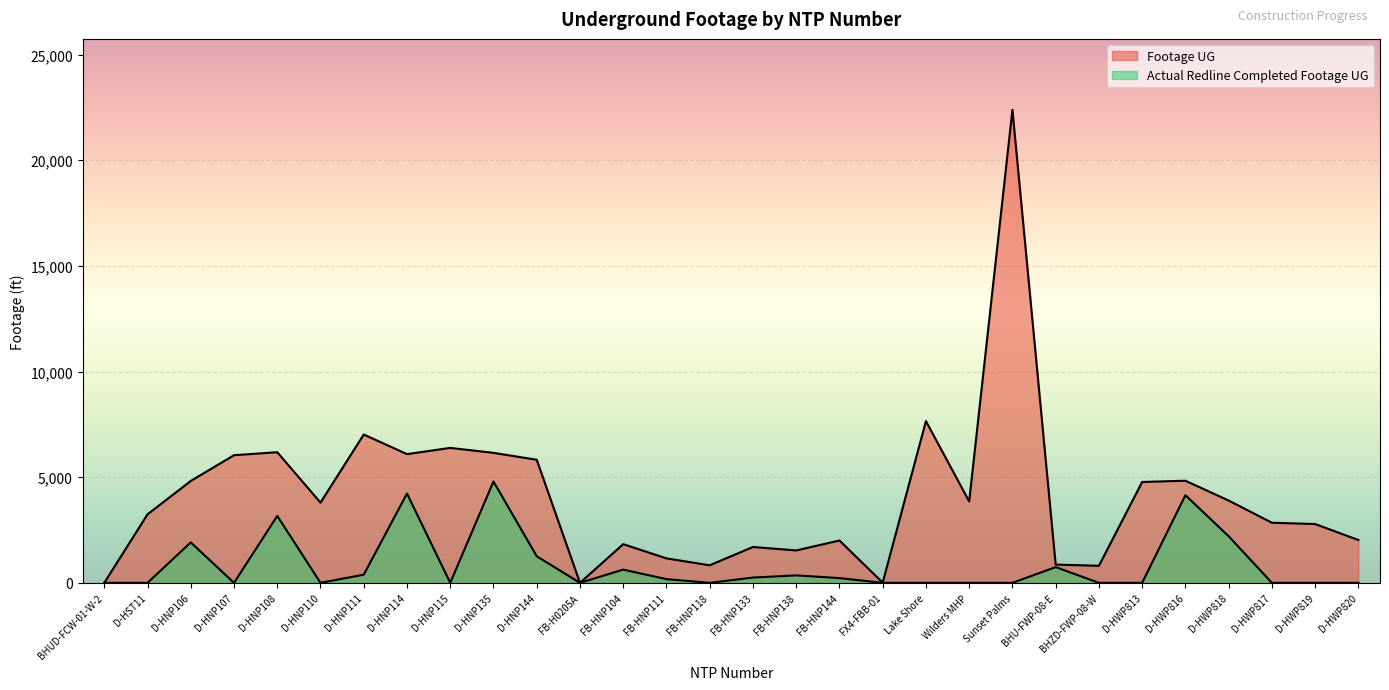

Is the value of Footage UG at D-HNP106 greater than the value of Actual Redline Completed Footage UG at FX4-FBB-01?

Yes